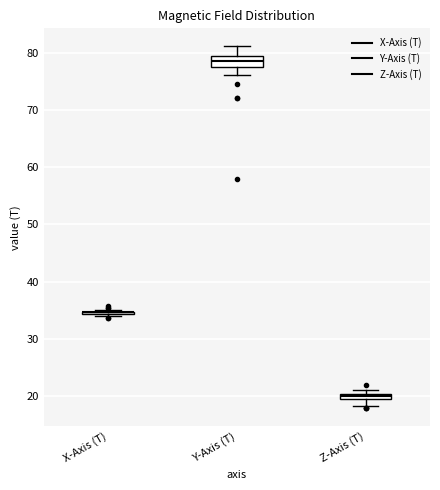

Where is the upper edge of the box for Y-Axis (T) on the y-axis? The values are not printed on the chart, so give them approximately, as read against the axis.

79